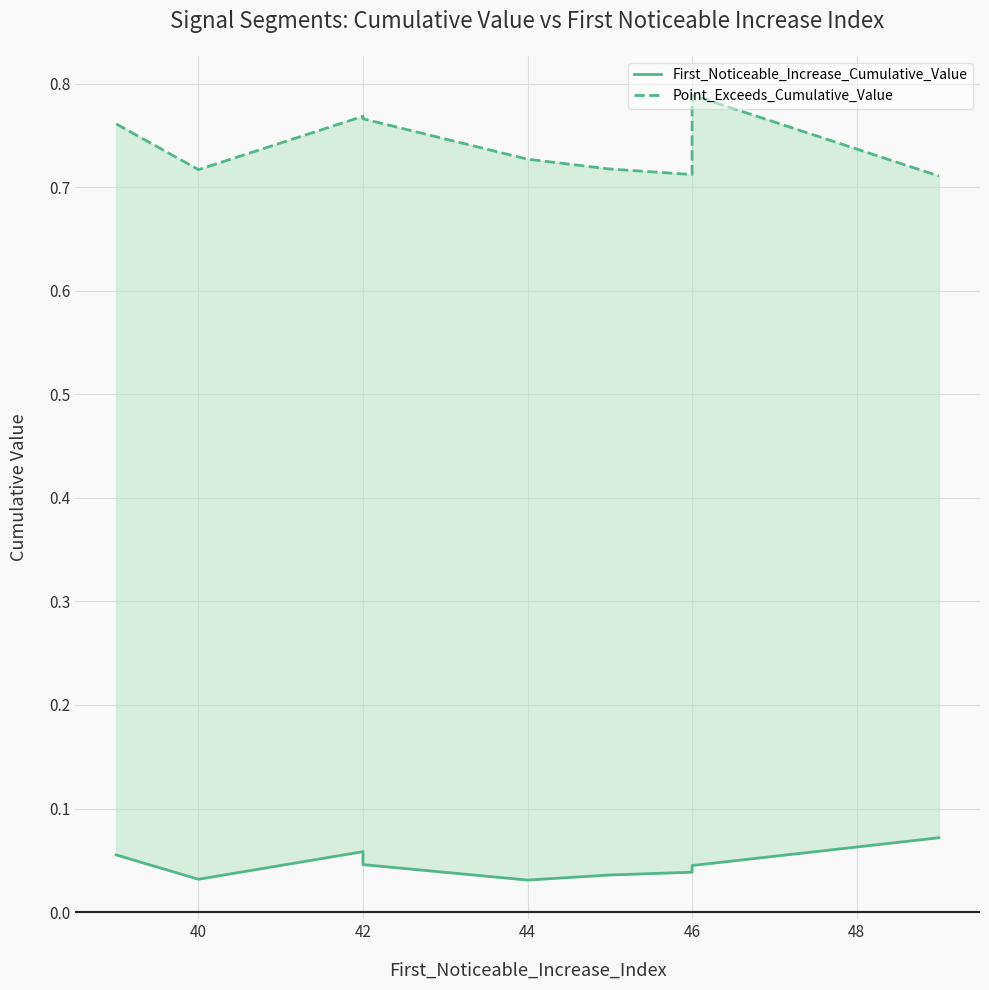

What are all the series names shown in the legend?

First_Noticeable_Increase_Cumulative_Value, Point_Exceeds_Cumulative_Value